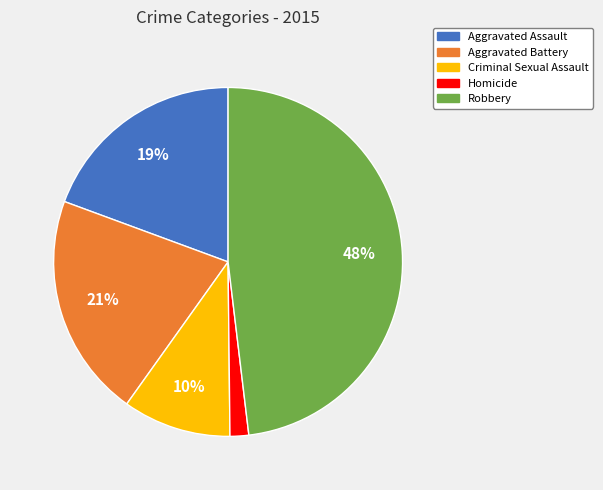

Is the sum of Aggravated Battery and Robbery greater than half?

Yes